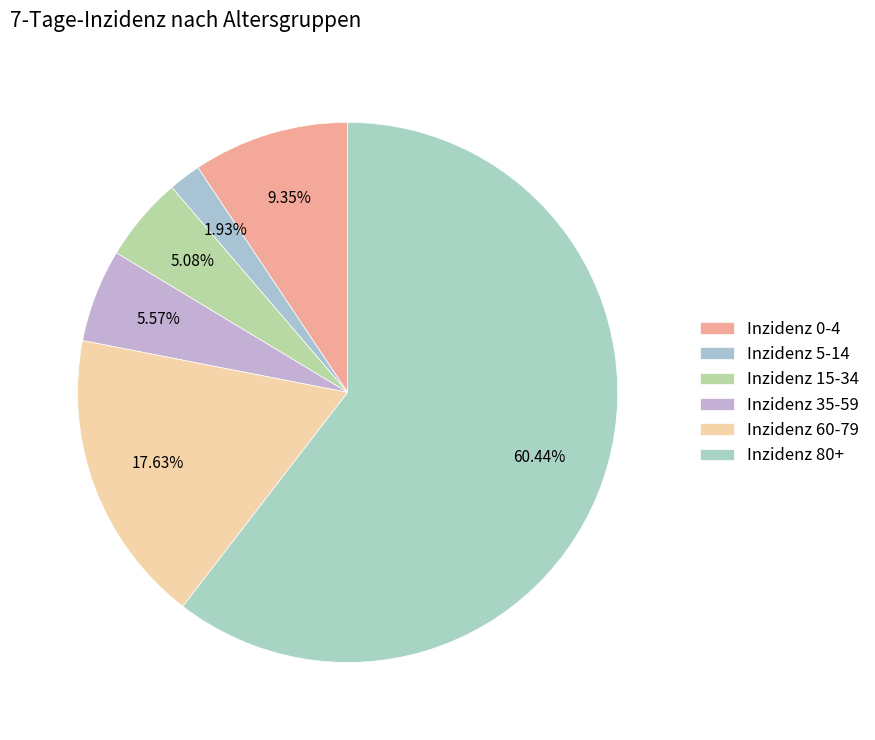

Count the number of slices in the pie.

6